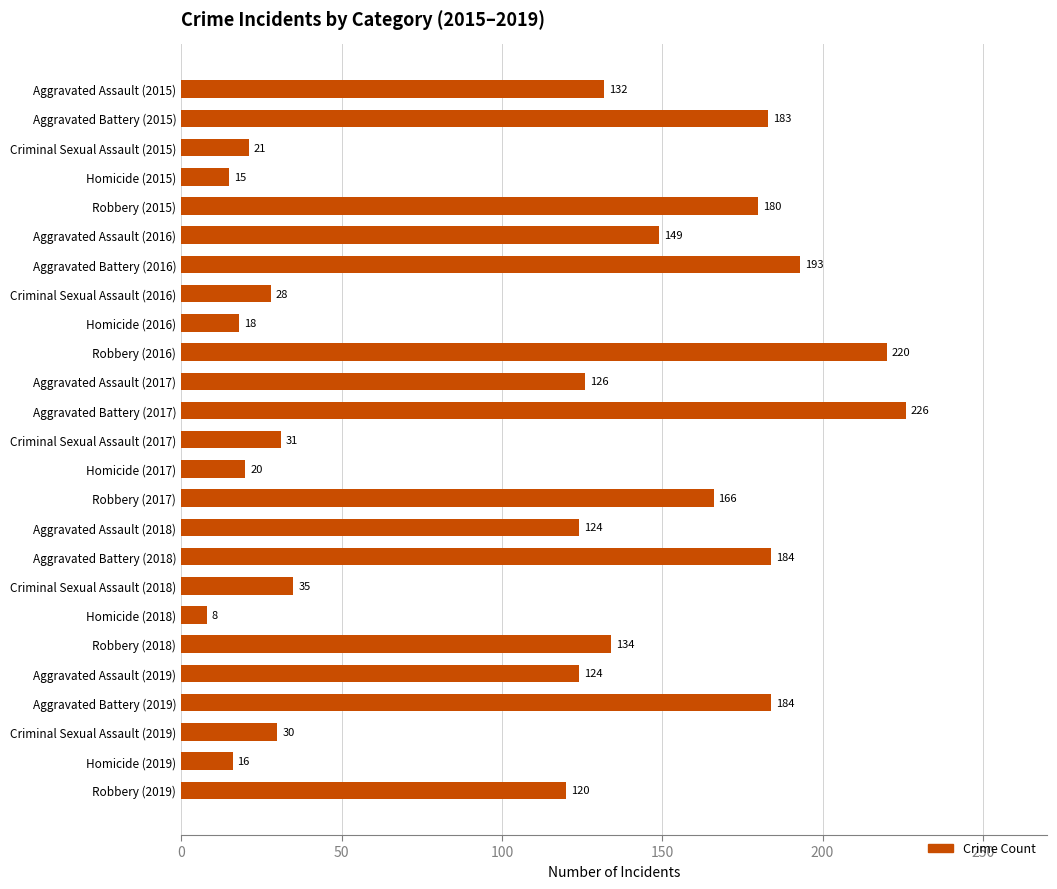

What is the change in value from Criminal Sexual Assault (2015) to Criminal Sexual Assault (2016)?

+7